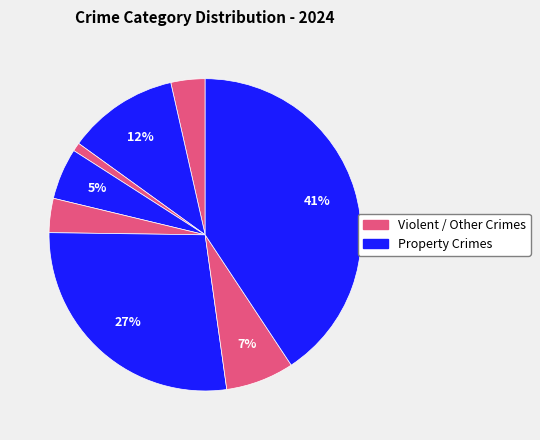

How many segments does this pie chart have?

8